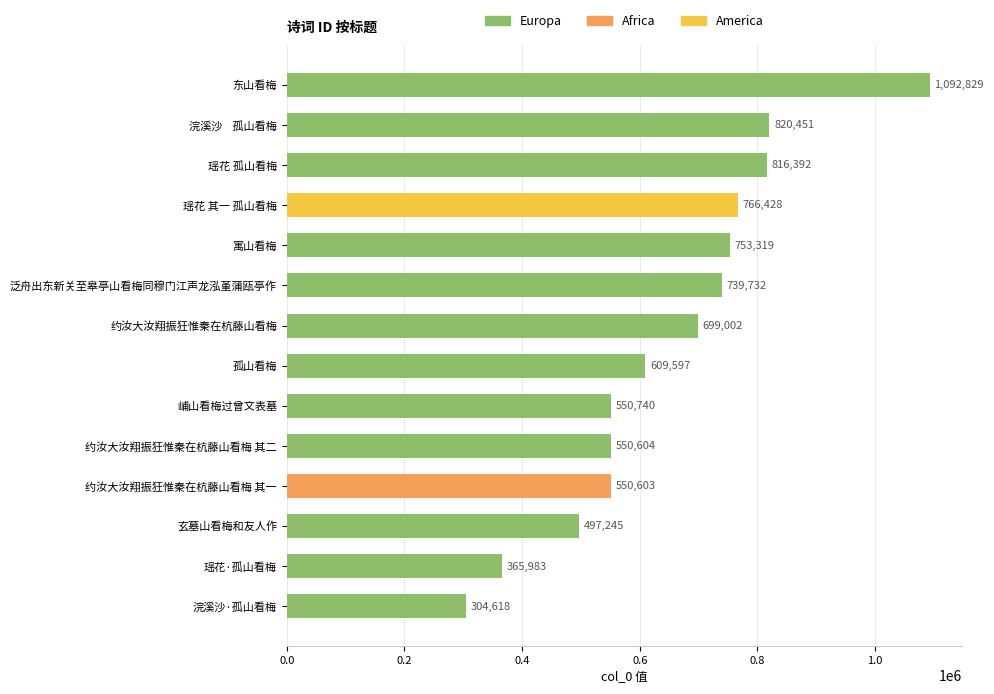

What is the difference between the values at 瑶花 孤山看梅 and 约汝大汝翔振狂惟秦在杭藤山看梅 其一?

265789